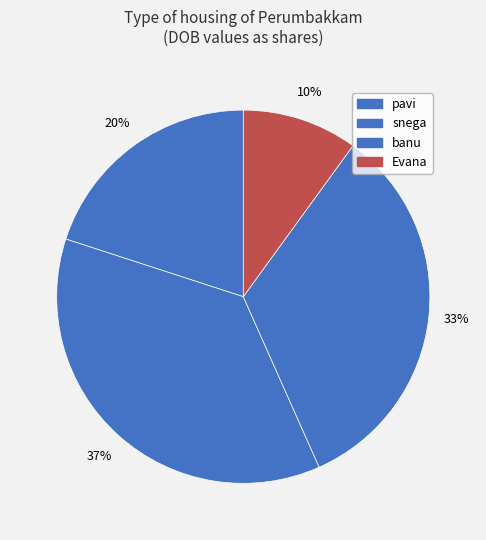

True or false: pavi accounts for 20% of the total.

True